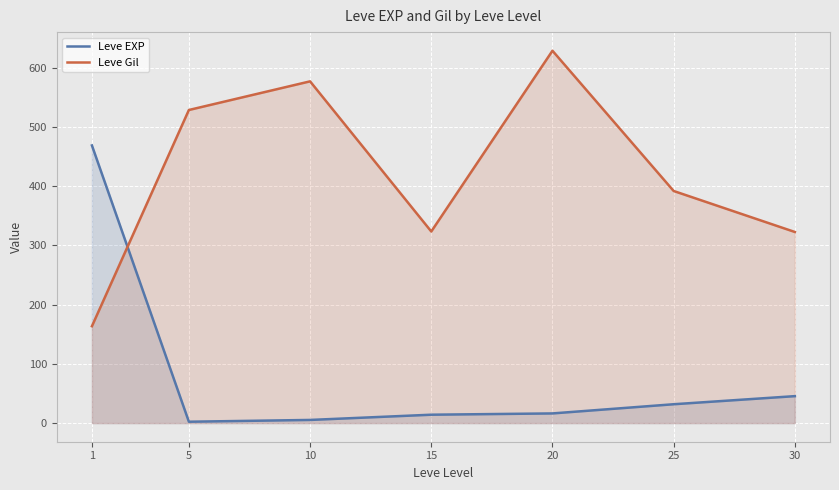

Reading right to left, extract all data points from this chart.

Leve EXP: 30=45.5	25=31.8	20=16.3	15=14.2	10=5.3	5=2.3	1=468.5
Leve Gil: 30=322.5	25=391.7	20=628.3	15=323.3	10=576.7	5=528.3	1=163.5